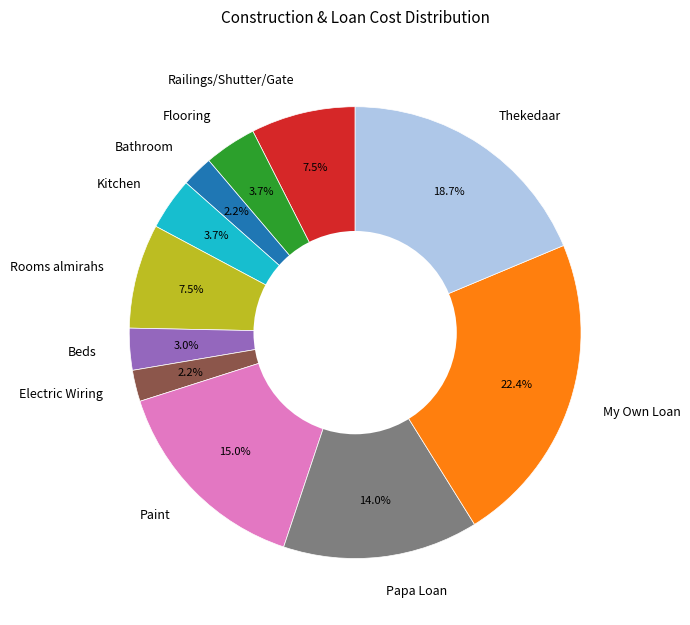

How many segments does this pie chart have?

11